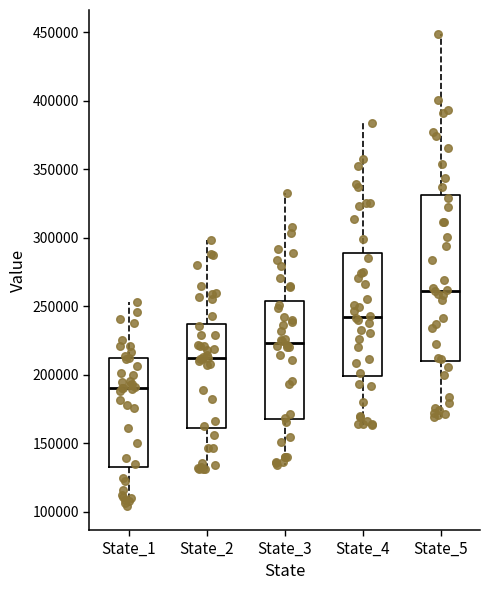

Reading left to right, read every box against the y-axis: the position of its median line, the range the box covers, and the ends of its whiskers. The values are not printed on the chart, so give them approximately, as read against the axis.

State_1: median 190000, box 130000 to 210000, whiskers 105000 to 255000
State_2: median 215000, box 160000 to 235000, whiskers 130000 to 300000
State_3: median 225000, box 170000 to 255000, whiskers 135000 to 330000
State_4: median 240000, box 200000 to 290000, whiskers 165000 to 385000
State_5: median 260000, box 210000 to 330000, whiskers 170000 to 450000